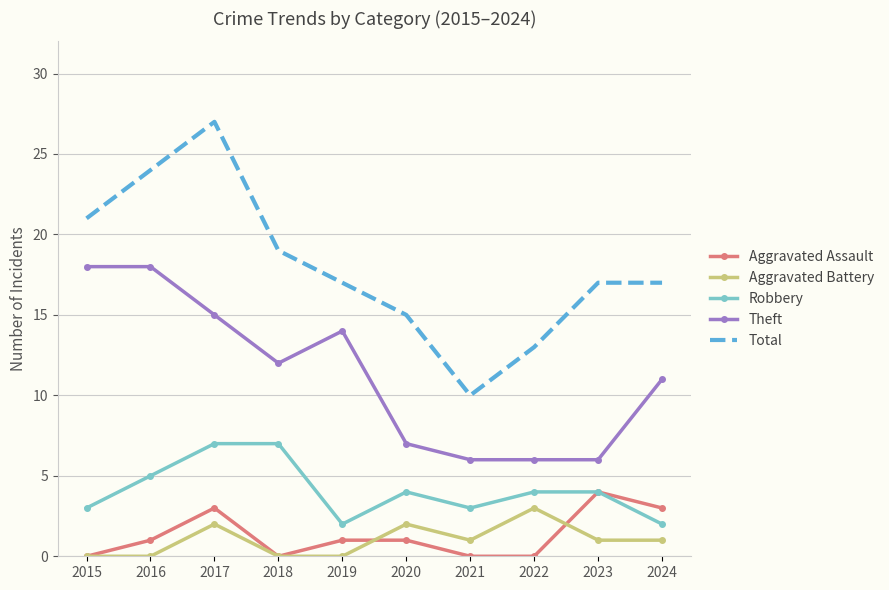

Between 2015 and 2021, which series saw the biggest shift?

Theft